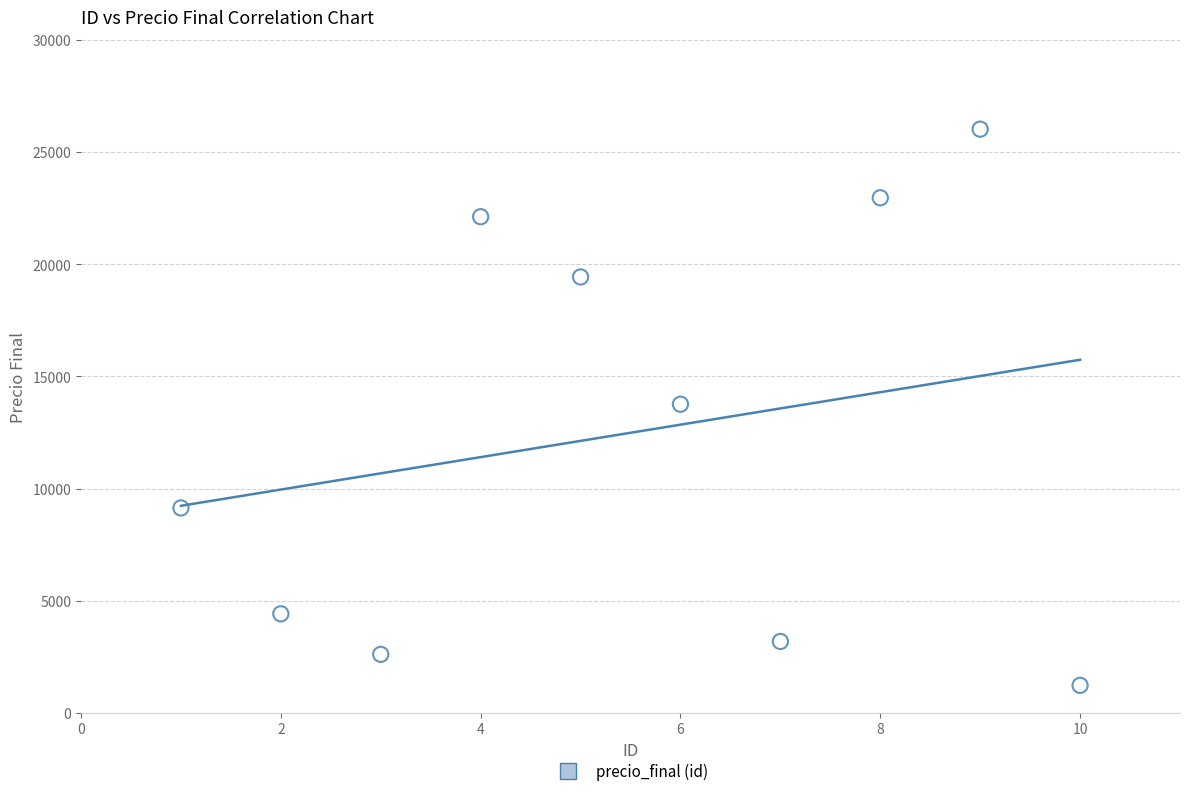

What is the range of Y values (max minus min)?

24792.1